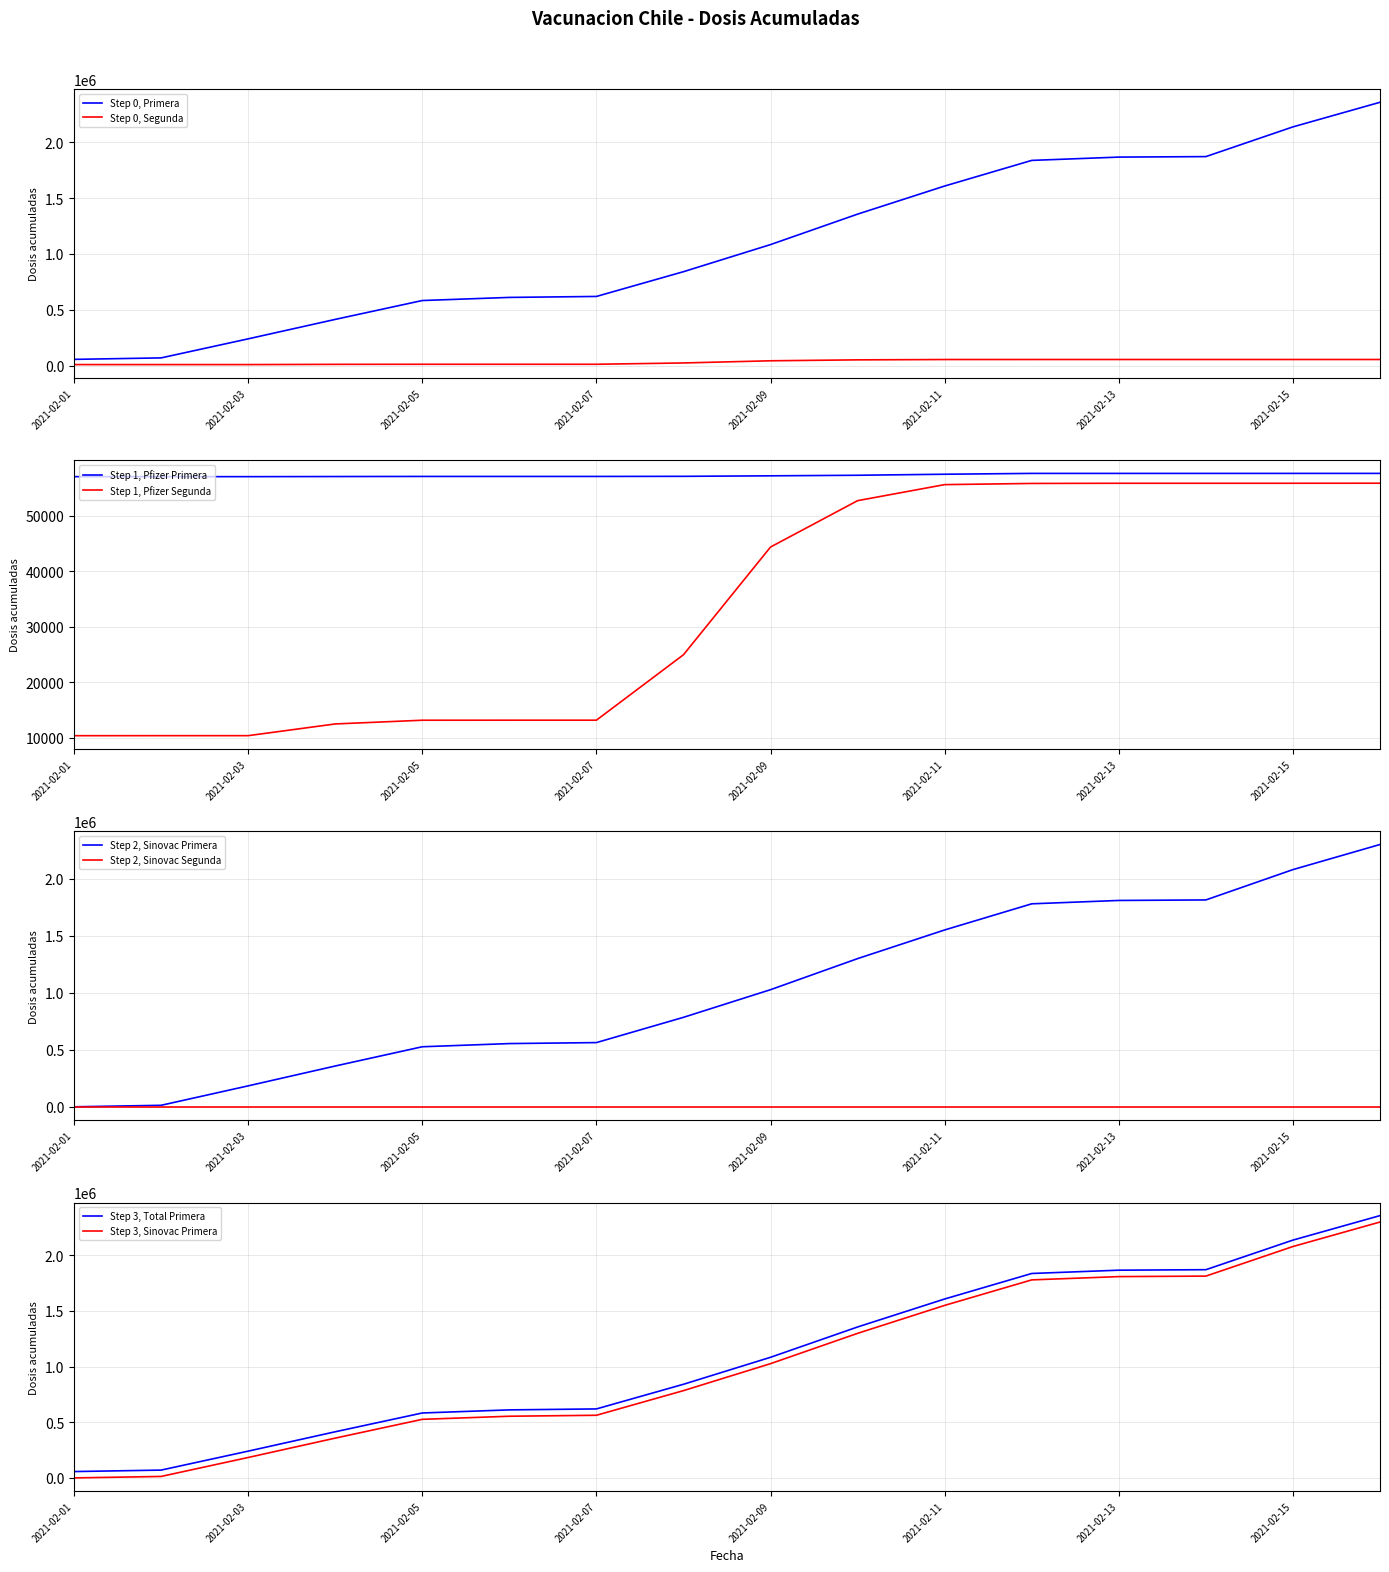

Rank the series by their maximum value, from highest to lowest.

Total Primera, Sinovac Primera, Pfizer Primera, Total Segunda, Pfizer Segunda